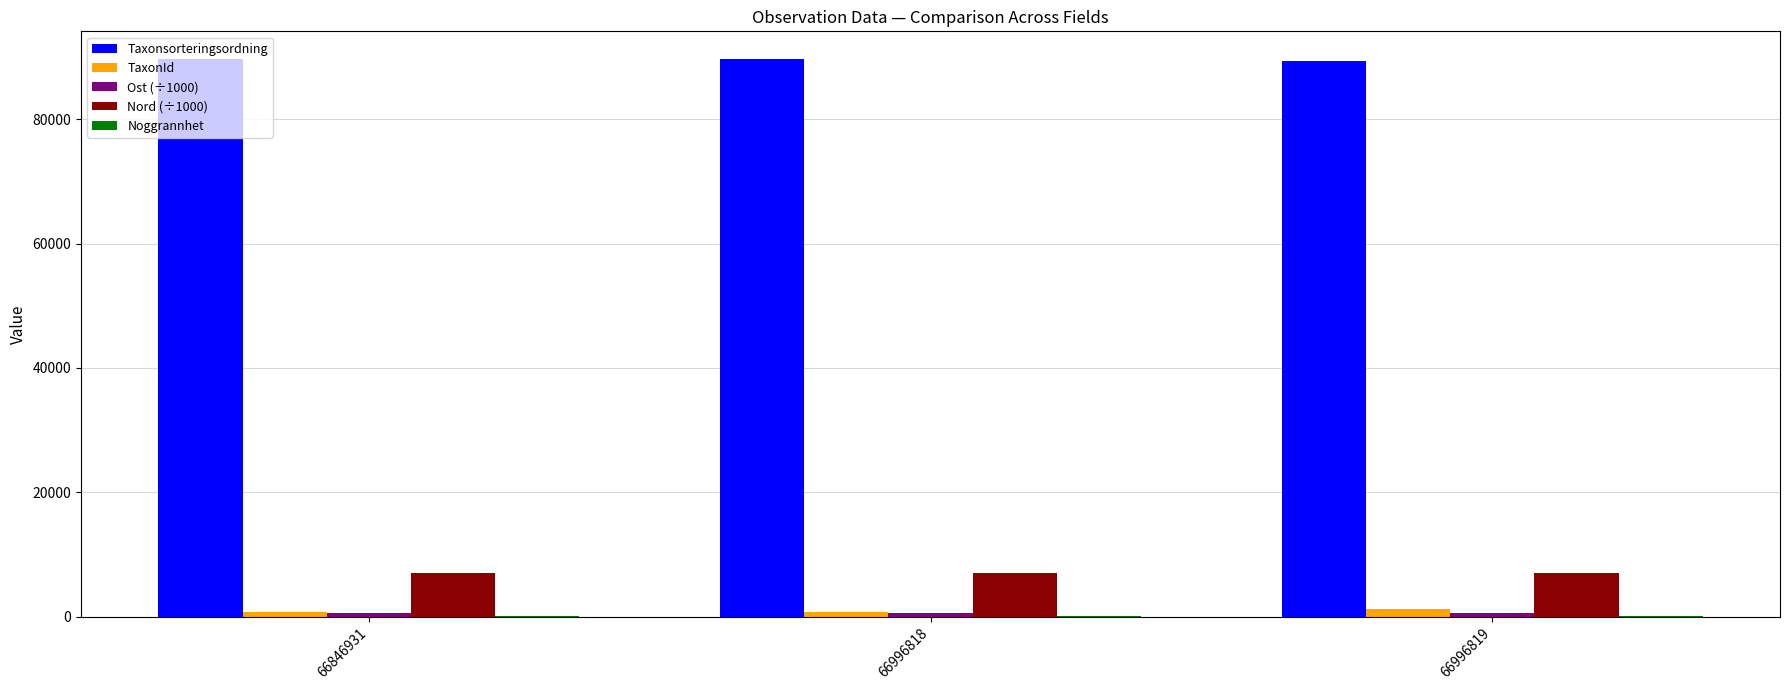

How many groups of bars are there?

3